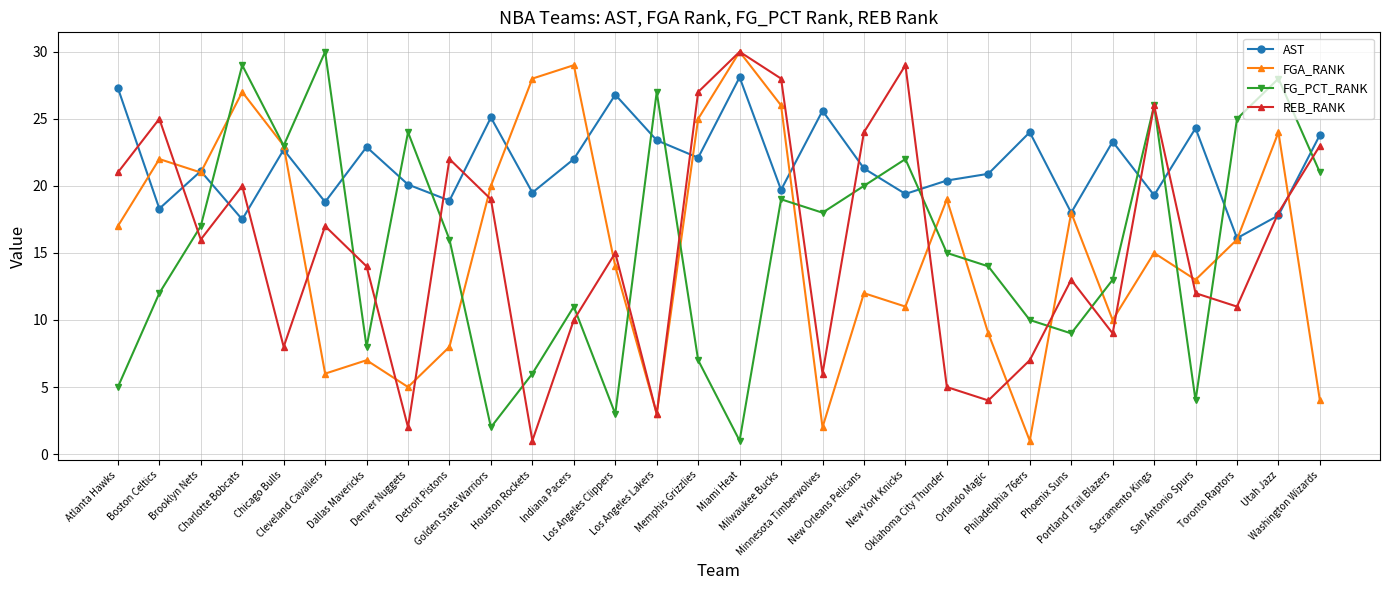

The FG_PCT_RANK series shows 24.2 at Brooklyn Nets. True or false?

False